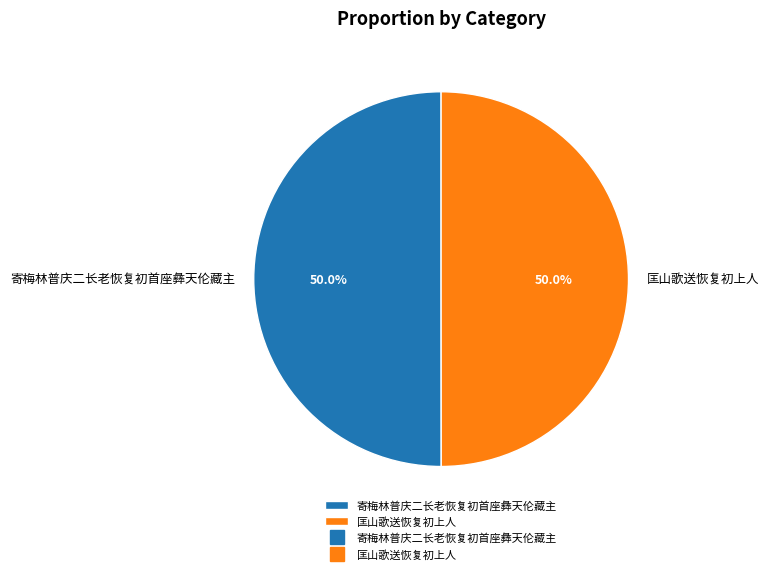

Combined, what portion of the pie is 寄梅林普庆二长老恢复初首座彝天伦藏主 and 匡山歌送恢复初上人?

100.0%